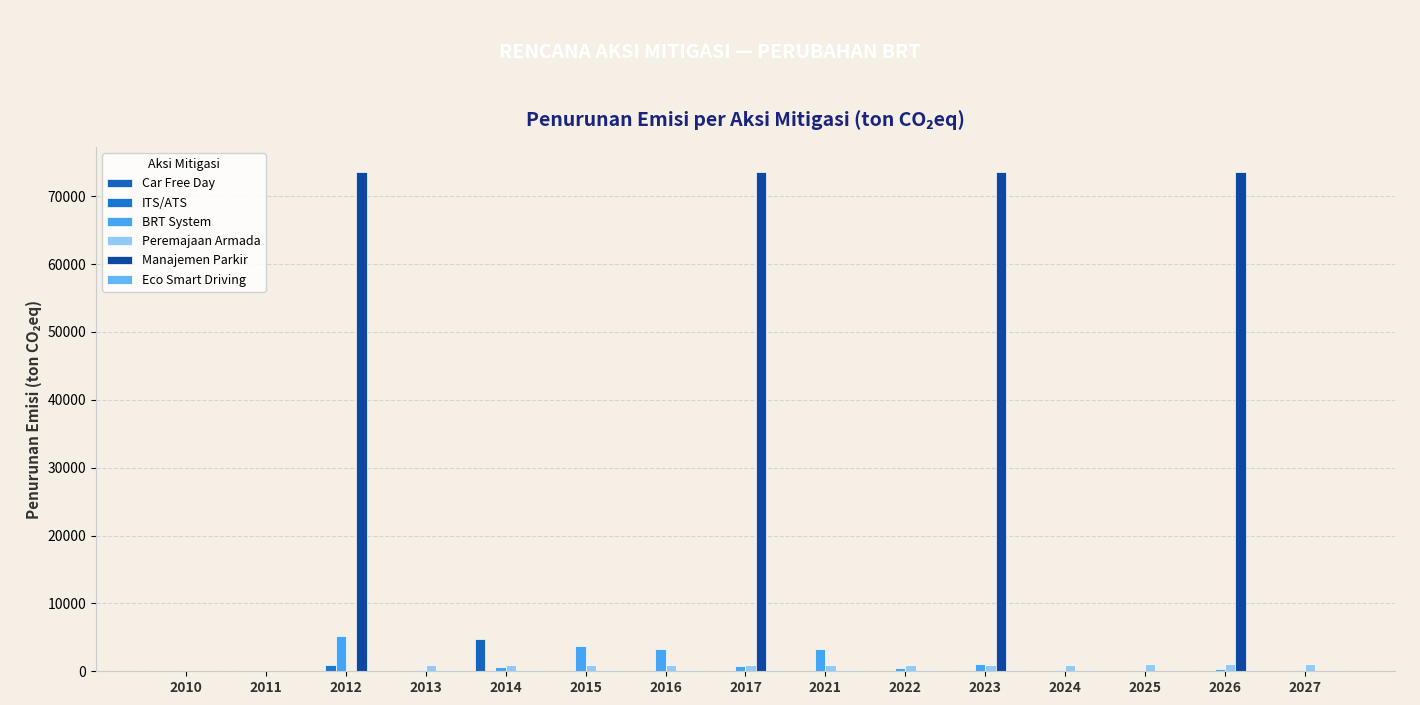

Which series has the largest range (max minus min)?

Manajemen Parkir